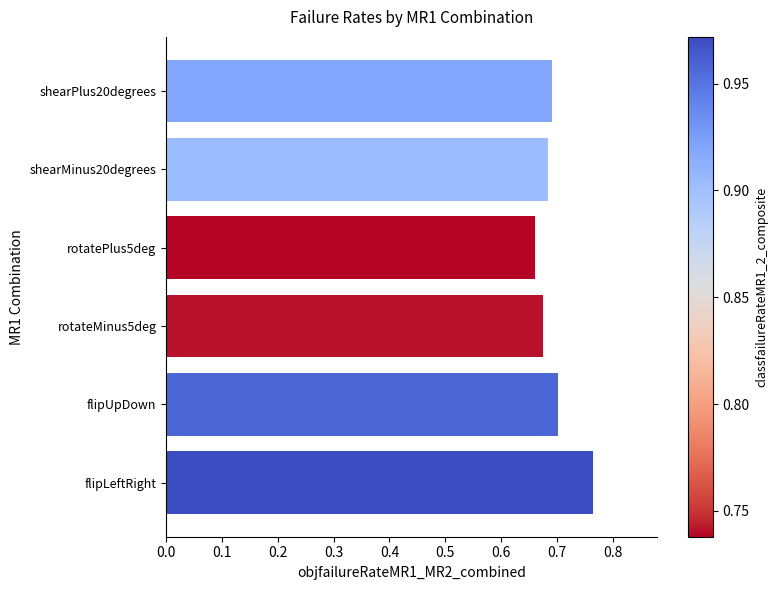

At which category does the chart reach its peak across all series?

flipLeftRight